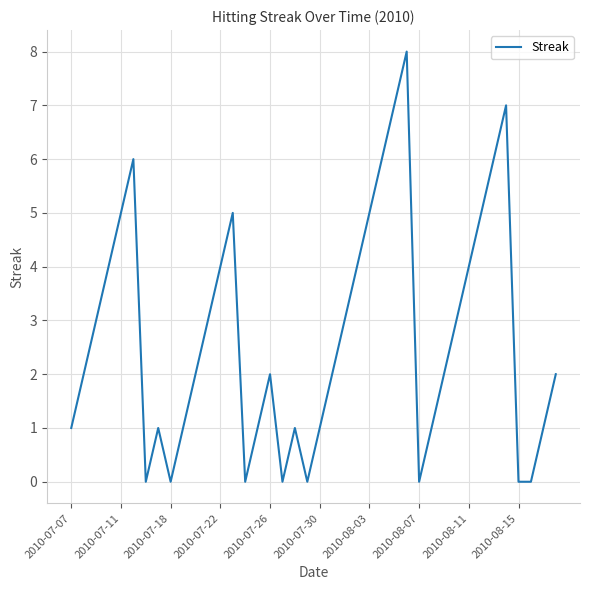

Is this an area chart (filled region under the line)?

No